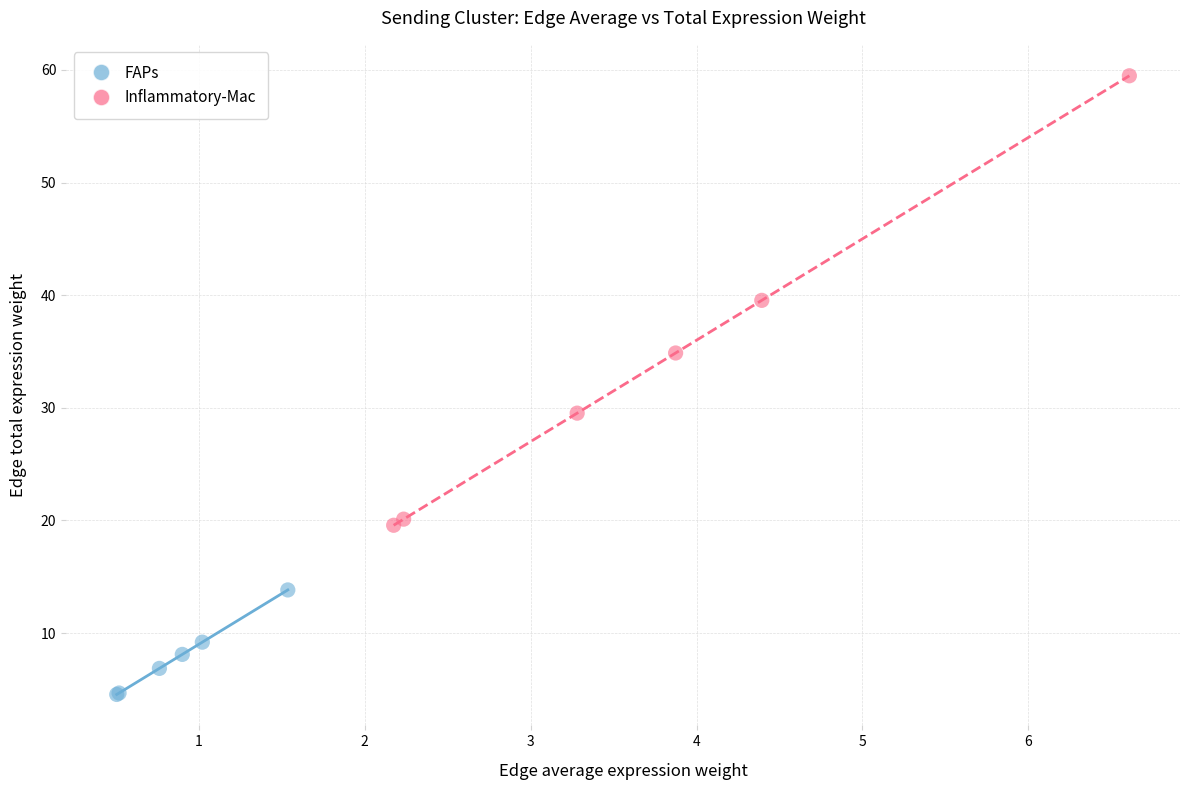

Which series contains the lowest Y value?

FAPs